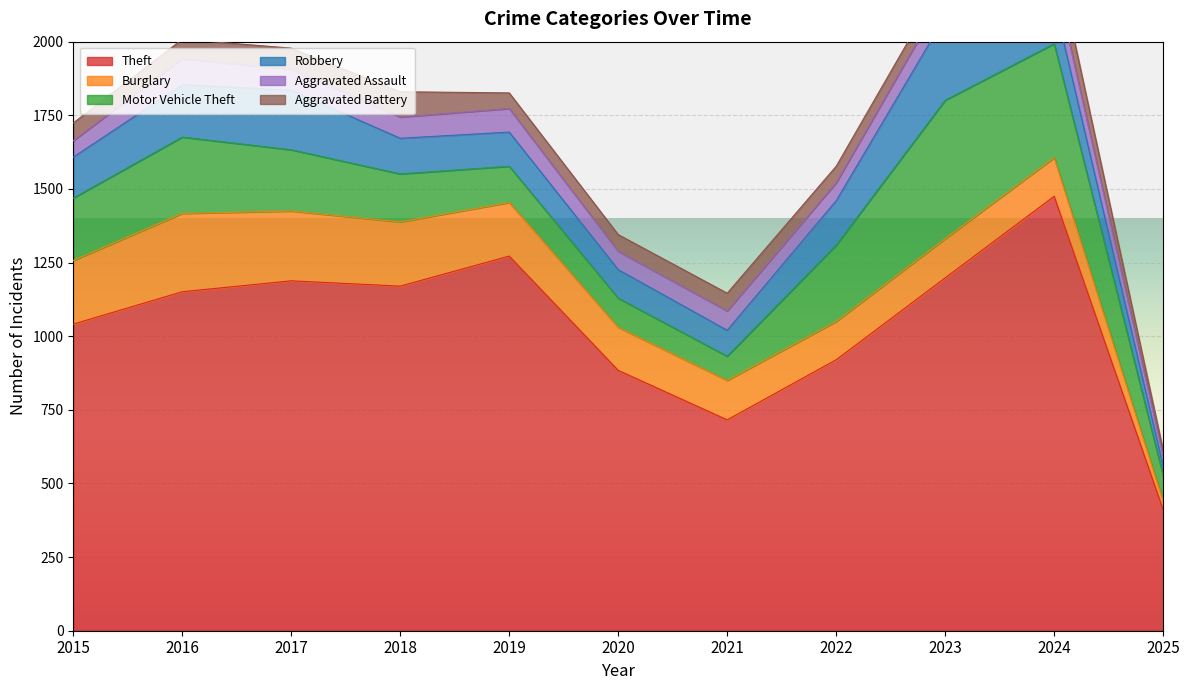

Which category has the highest value in the Burglary series?

2016